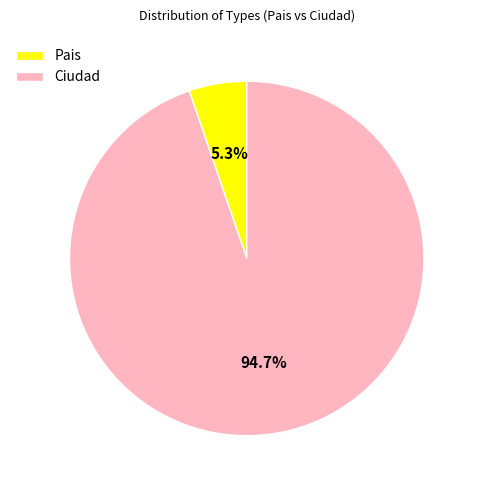

Do Pais and Ciudad together represent more than half of the pie?

Yes